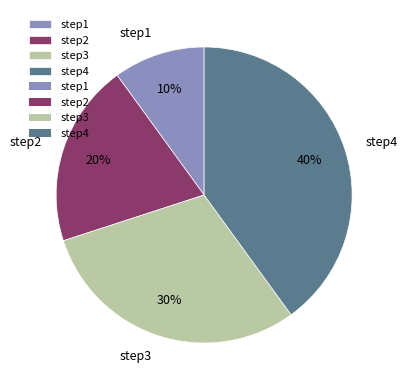

Is there any slice that represents more than half of the pie?

No